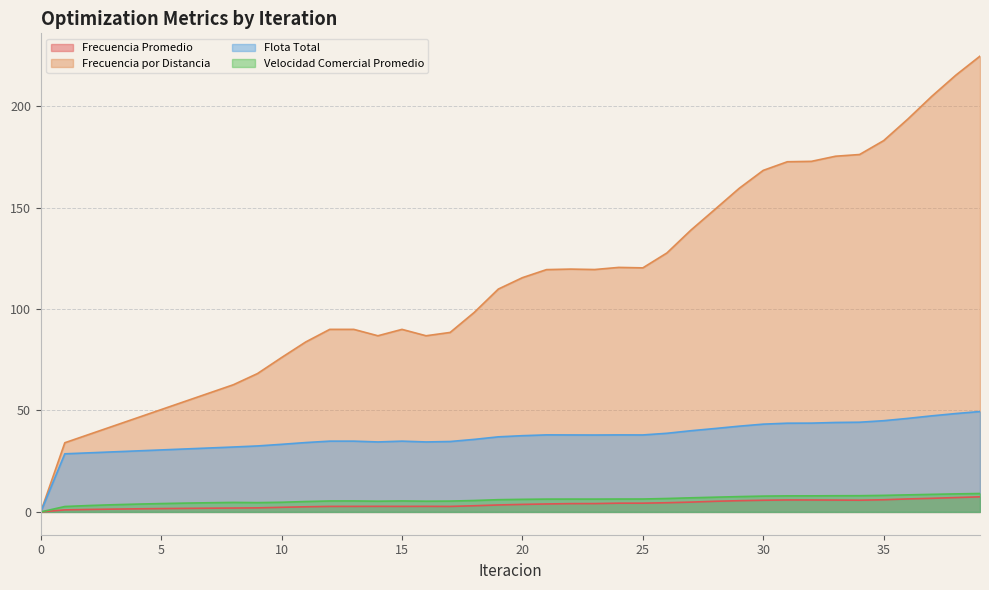

How many values in the Velocidad Comercial Promedio series exceed 6?

21